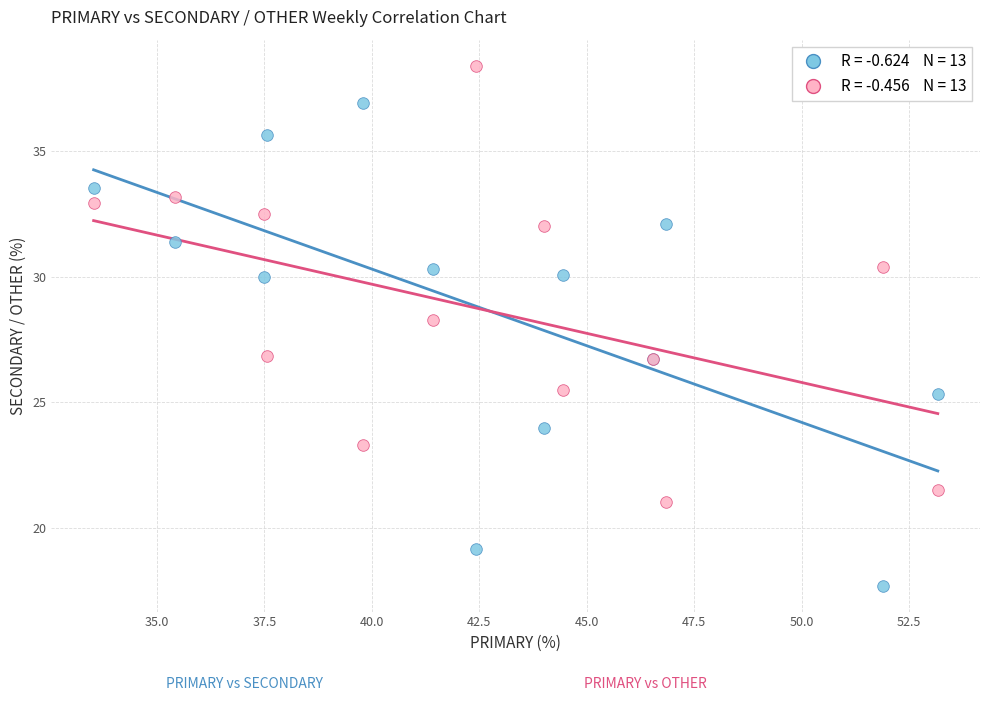

Across all series, what Y value is closest to 28?

28.3